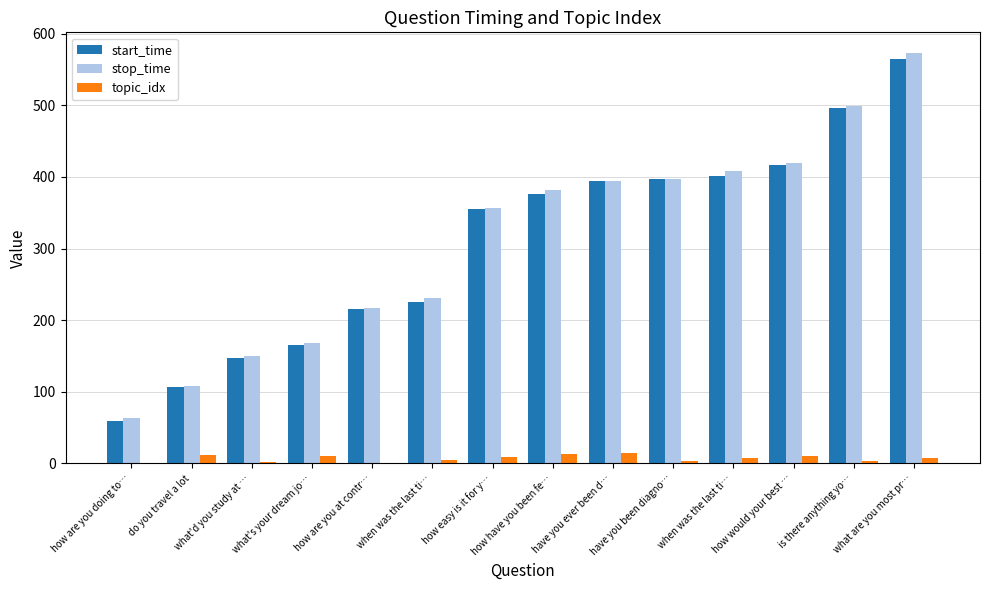

How many series are shown in this chart?

3